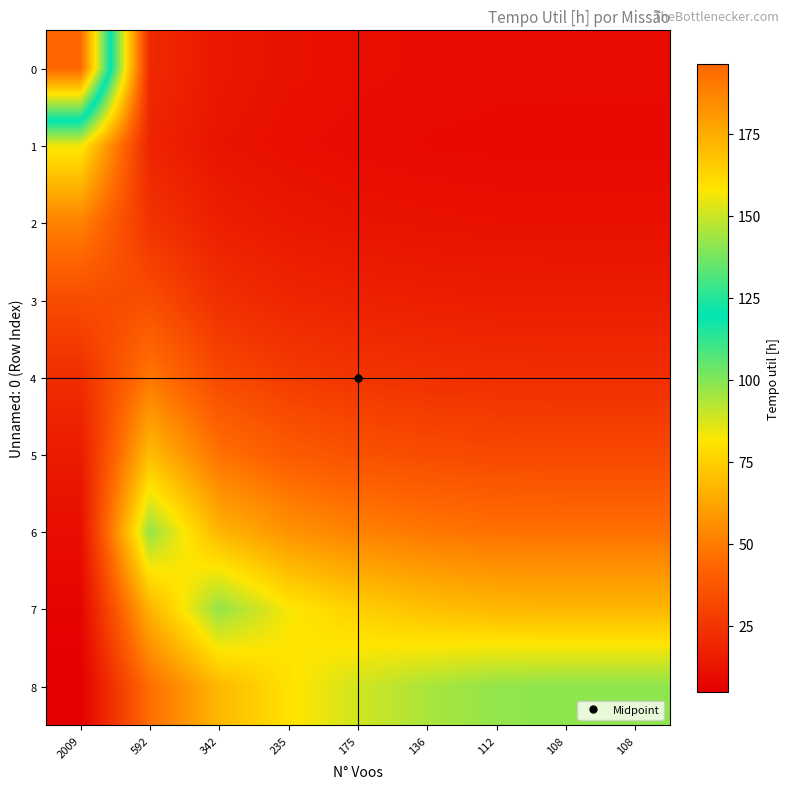

At which category is the sum across all series the highest?

592